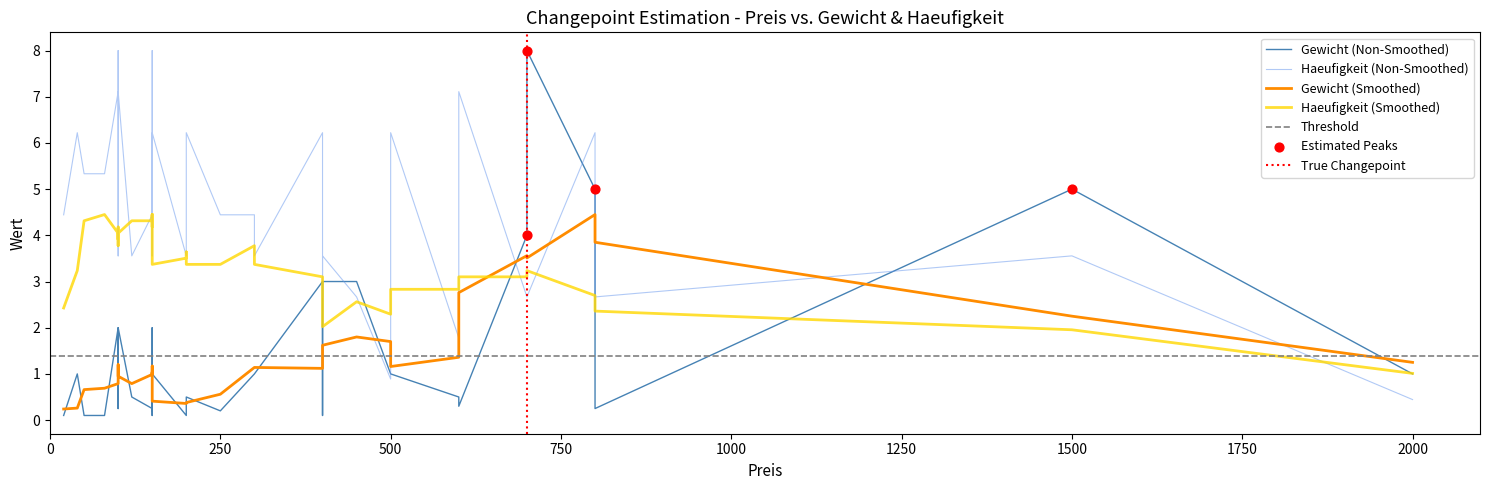

At which category is the sum across all series the highest?

800